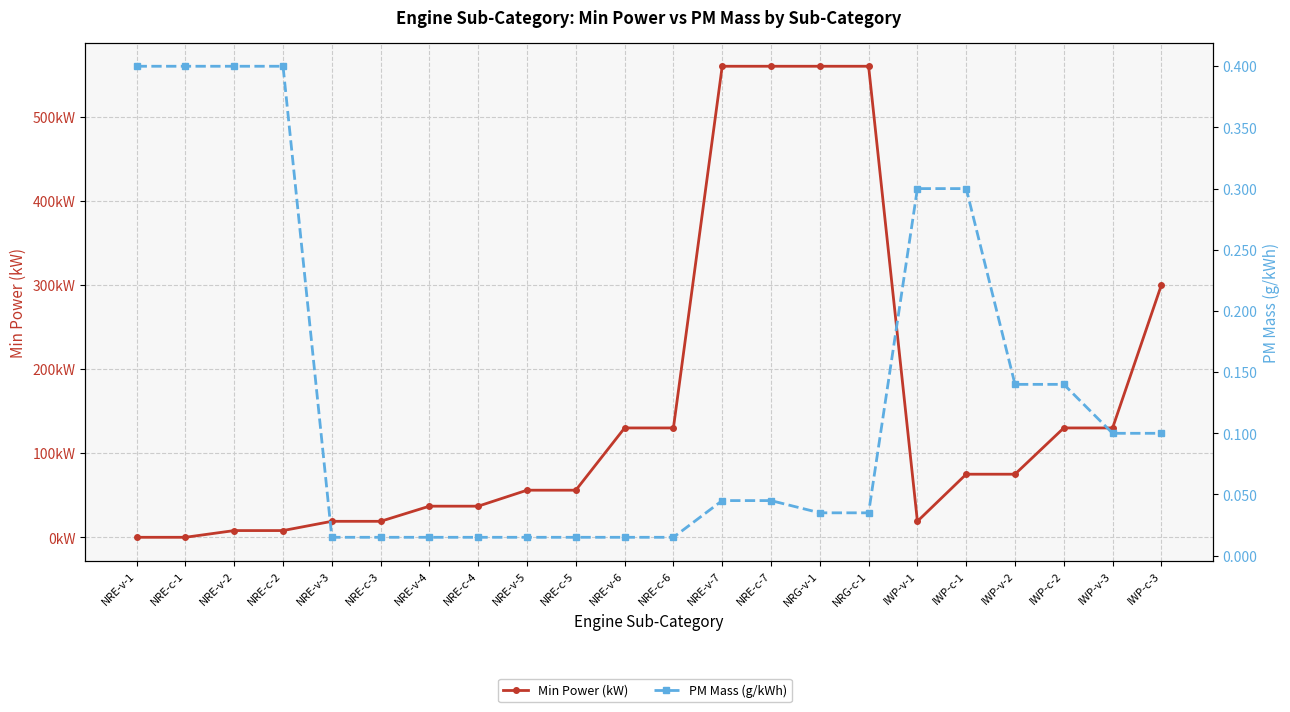

At which category is the sum across all series the highest?

NRE-v-7